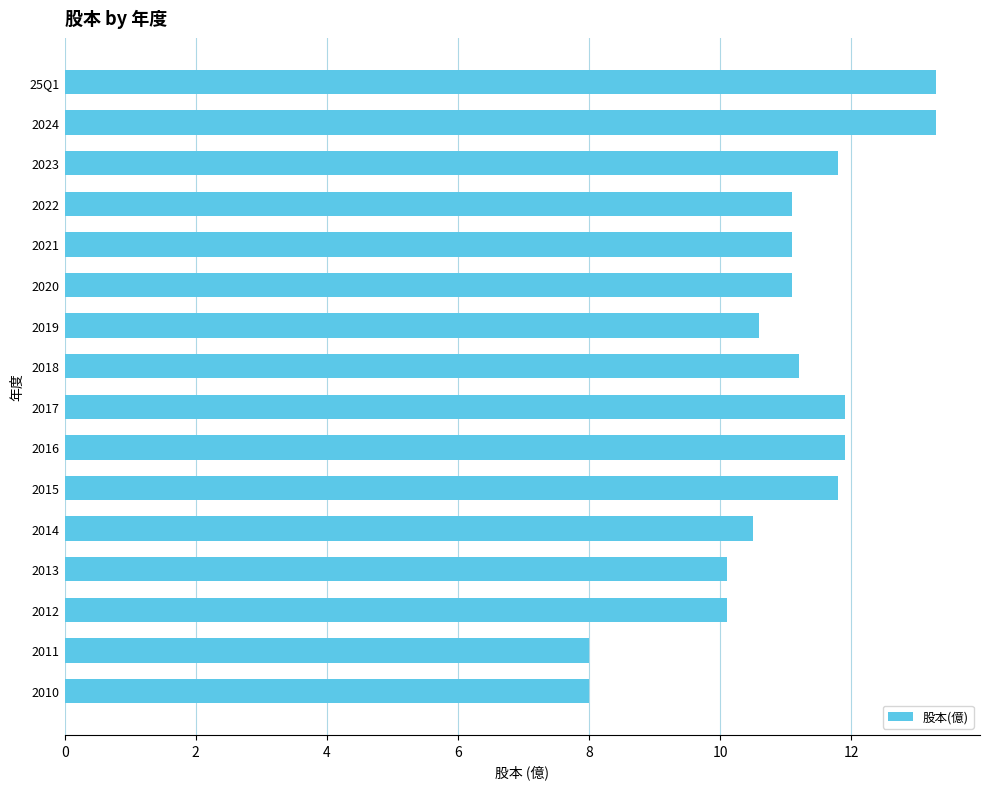

Reading top to bottom, transcribe all the data shown in this chart.

13.3	13.3	11.8	11.1	11.1	11.1	10.6	11.2	11.9	11.9	11.8	10.5	10.1	10.1	8.0	8.0